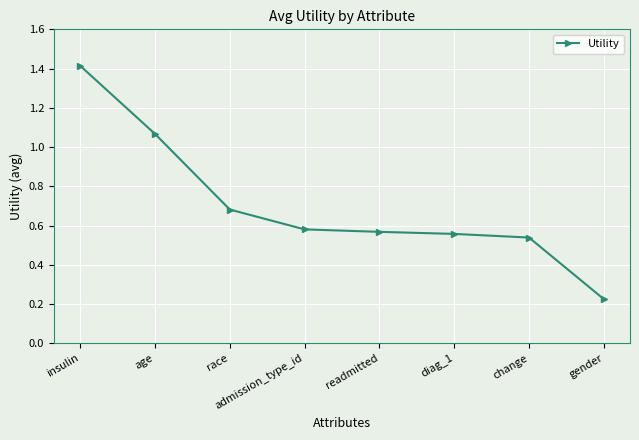

What is the label of the 2nd point from the left?

age